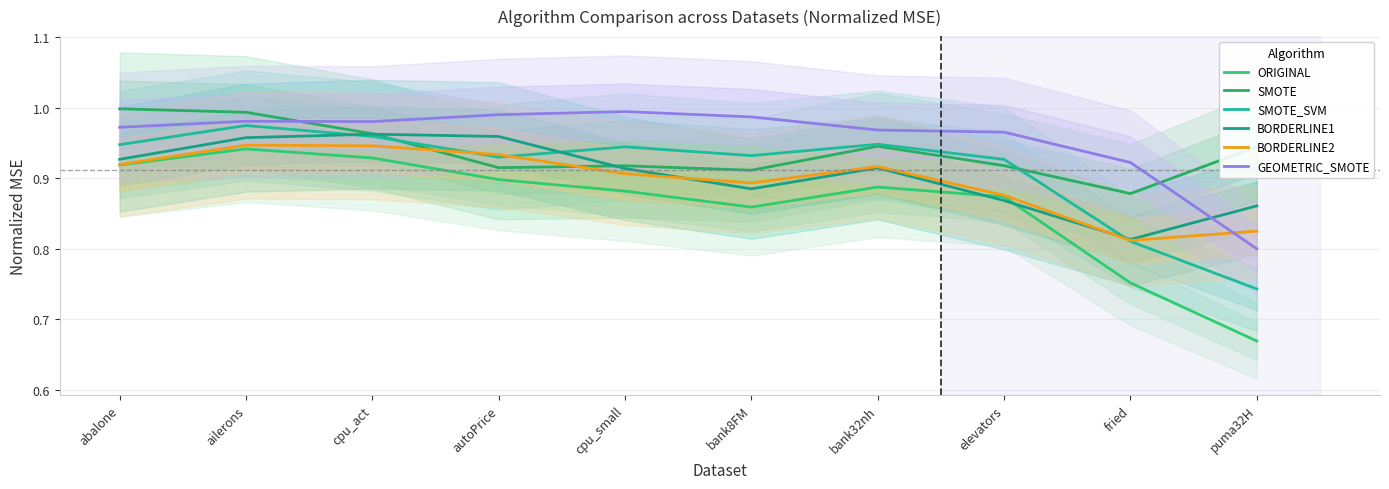

In BORDERLINE2, how many points are lower than both neighbors (excluding endpoints)?

2